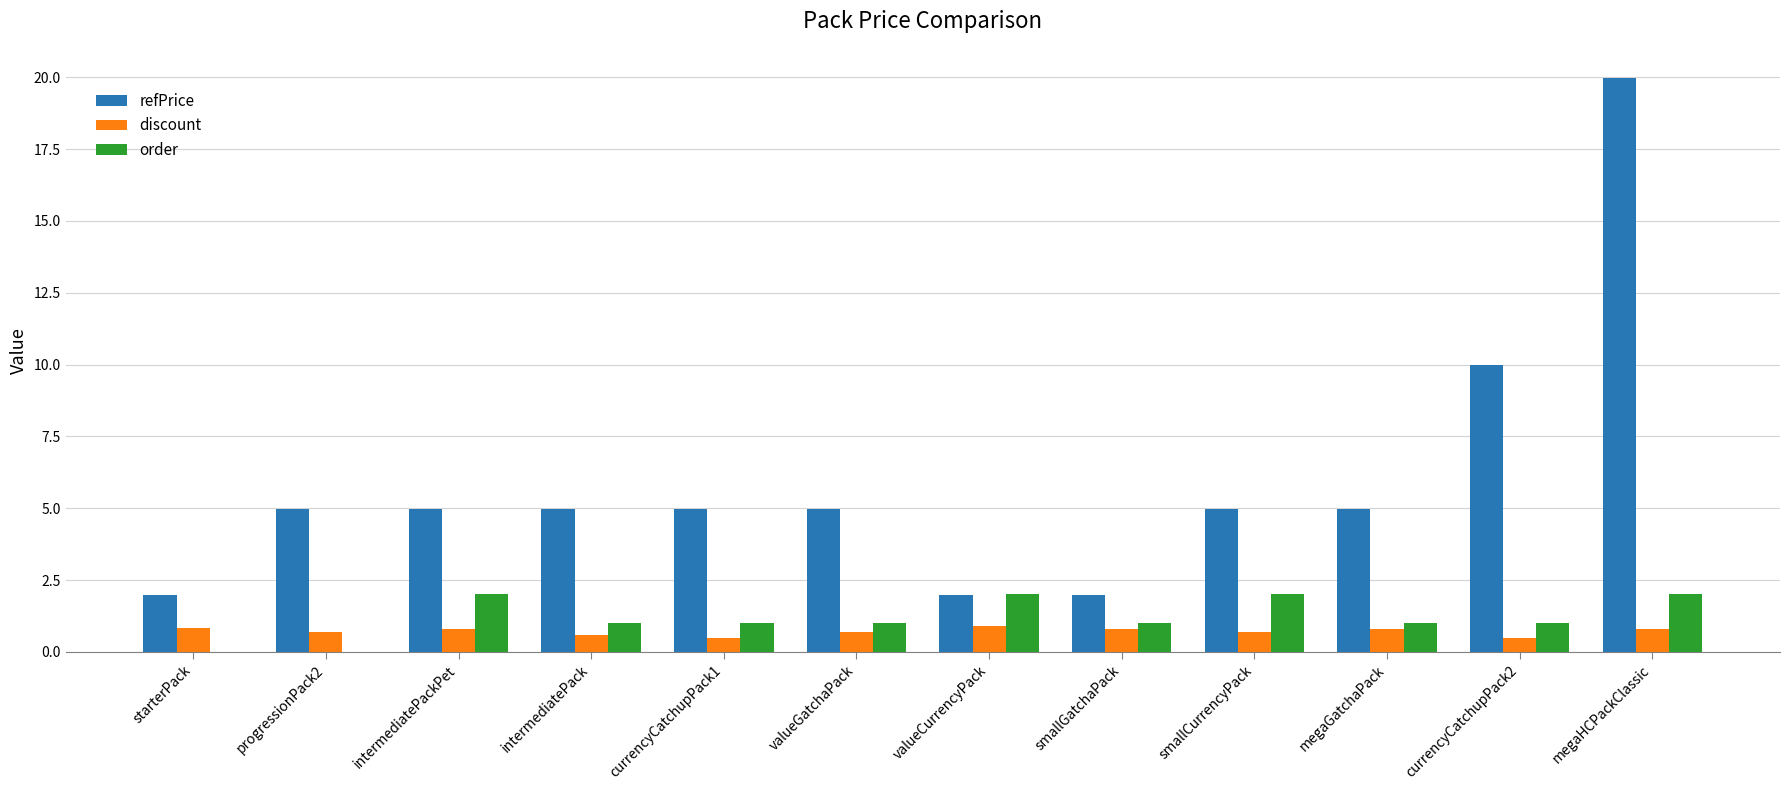

At which label does order first exceed 1?

intermediatePackPet